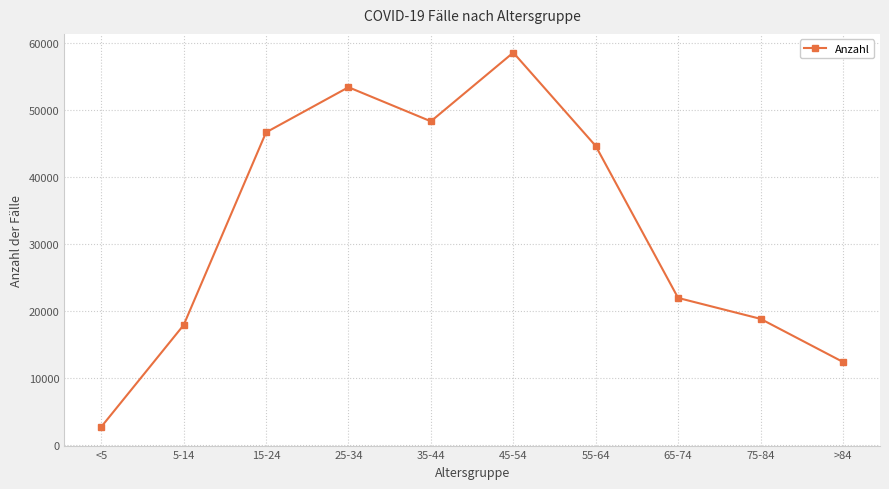

Reading left to right, what are all the values shown in this chart?

<5=2698	5-14=17906	15-24=46683	25-34=53422	35-44=48330	45-54=58593	55-64=44653	65-74=21954	75-84=18832	>84=12398